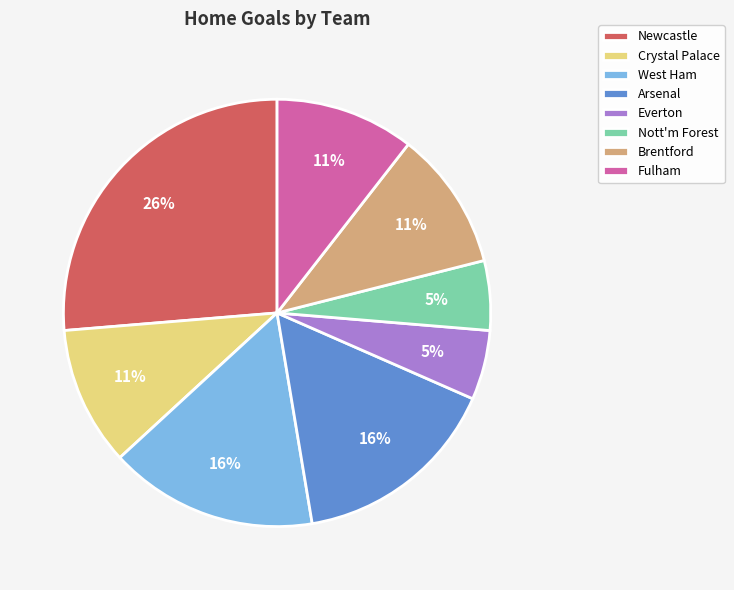

To the nearest percent, what portion does Brentford represent?

11%